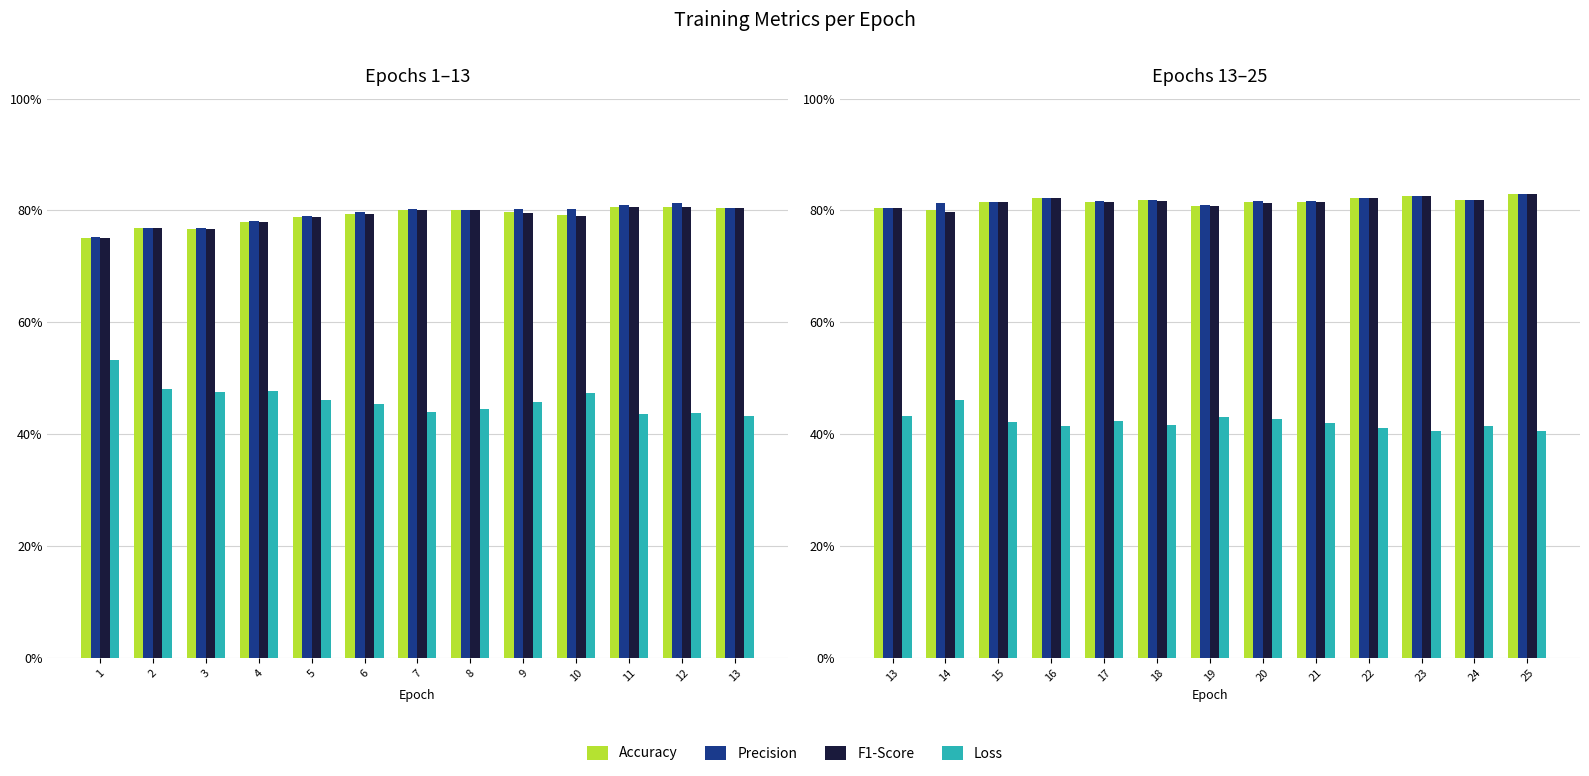

The Loss series shows 0.6 at 18. True or false?

False